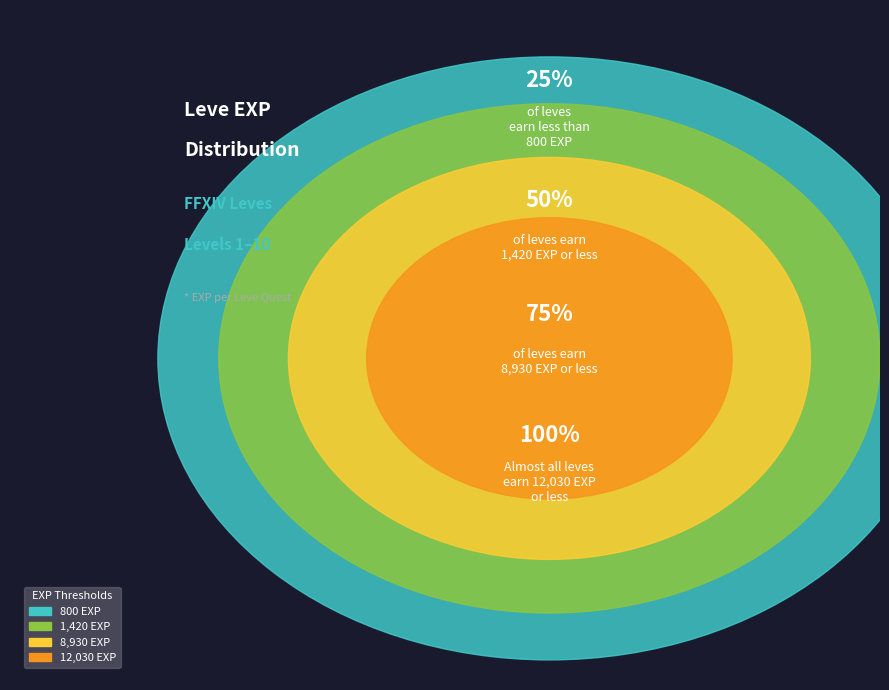

Is it true that 1 is 13% of the pie?

False